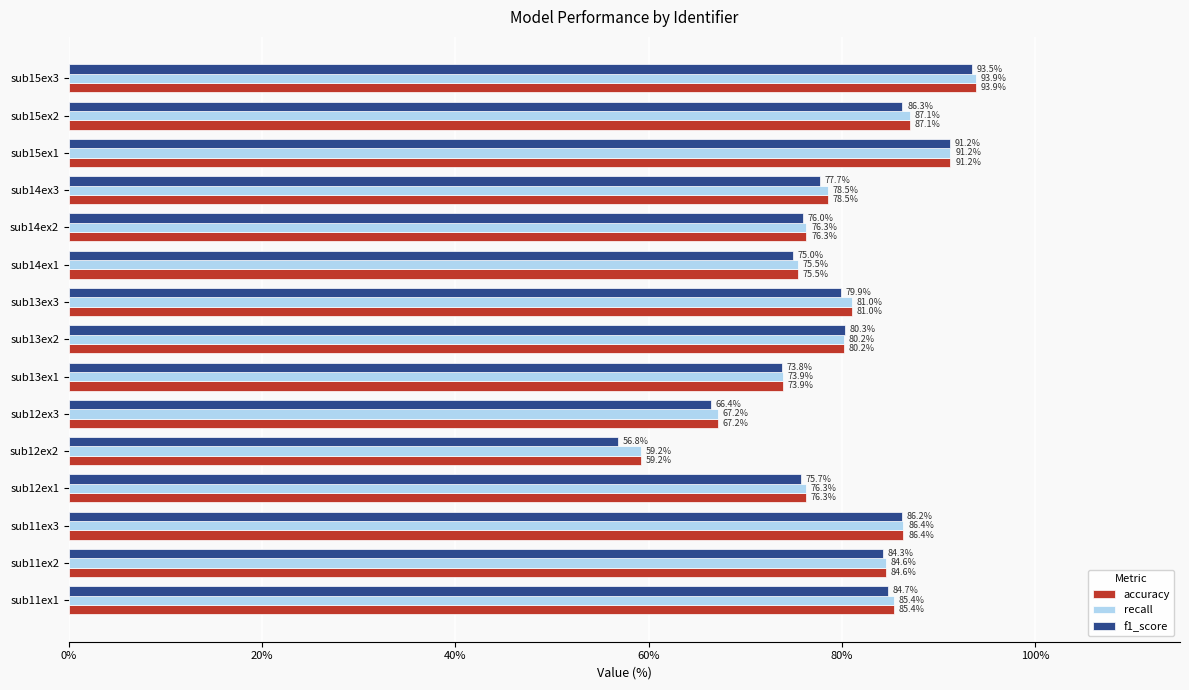

At which category does the chart reach its peak across all series?

sub15ex3